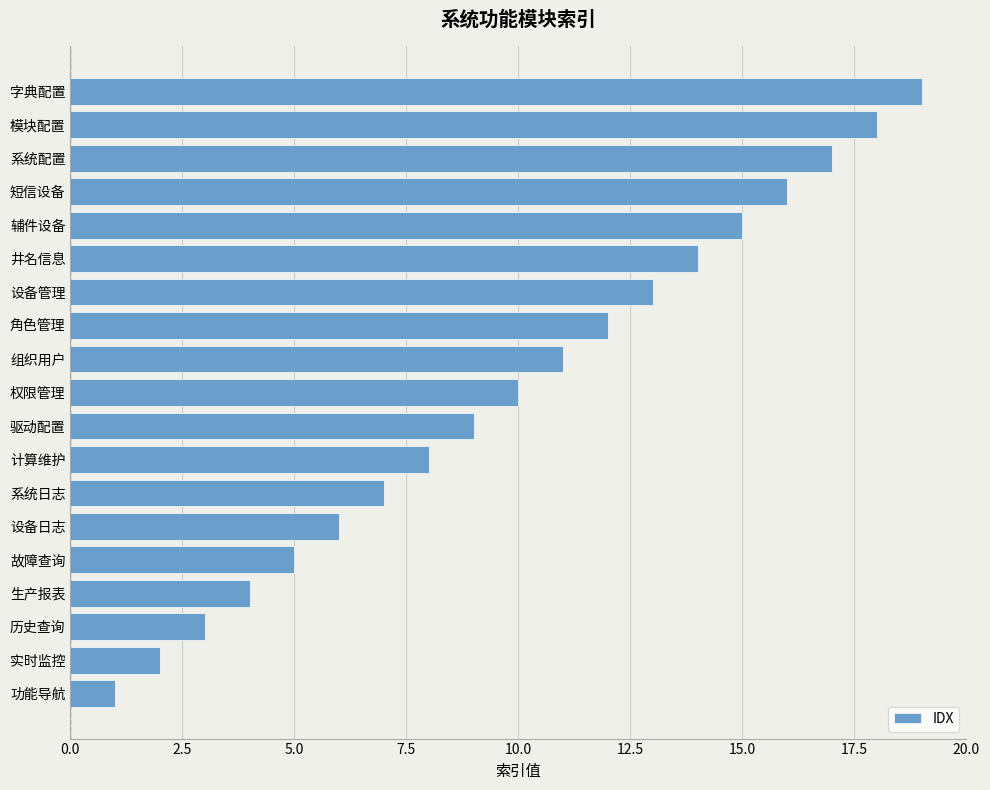

Rank the categories by value from highest to lowest.

字典配置, 模块配置, 系统配置, 短信设备, 辅件设备, 井名信息, 设备管理, 角色管理, 组织用户, 权限管理, 驱动配置, 计算维护, 系统日志, 设备日志, 故障查询, 生产报表, 历史查询, 实时监控, 功能导航